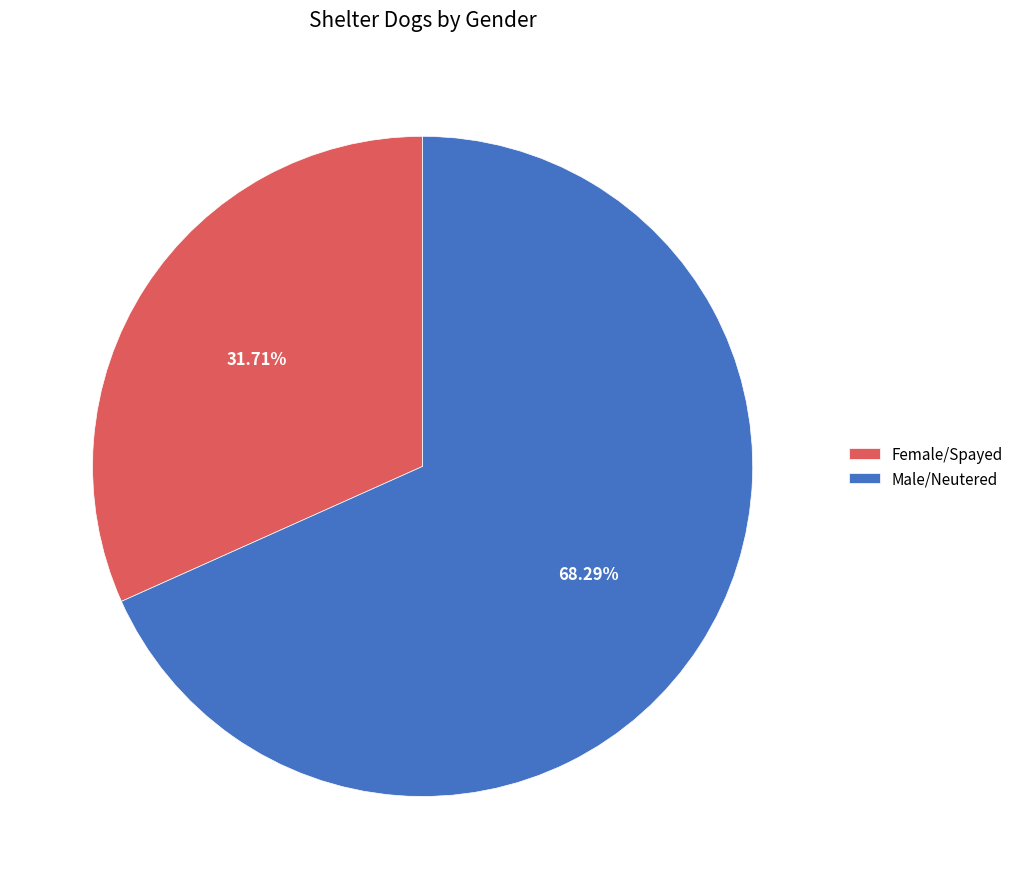

Is it true that Female/Spayed is 32% of the pie?

True